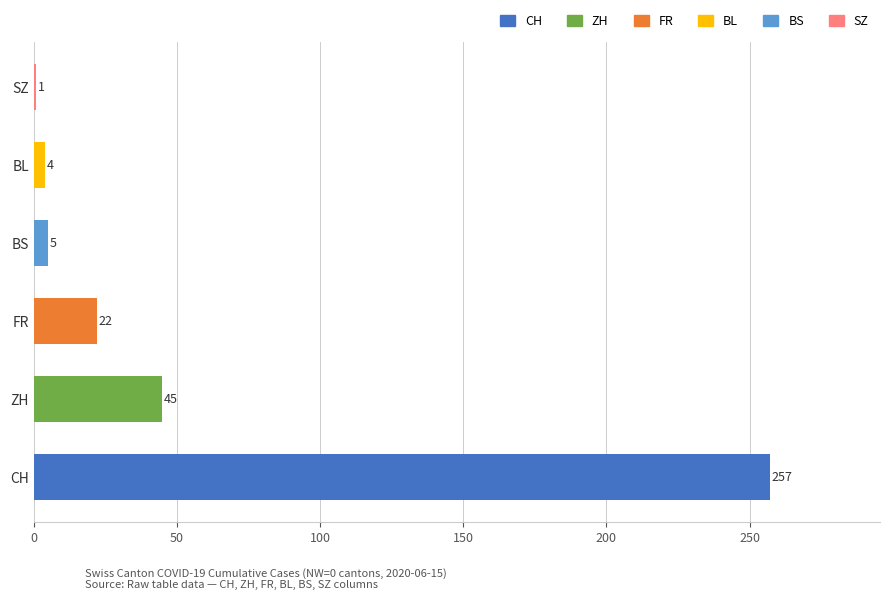

Approximately how many times larger is the value at BS compared to SZ?

5.0